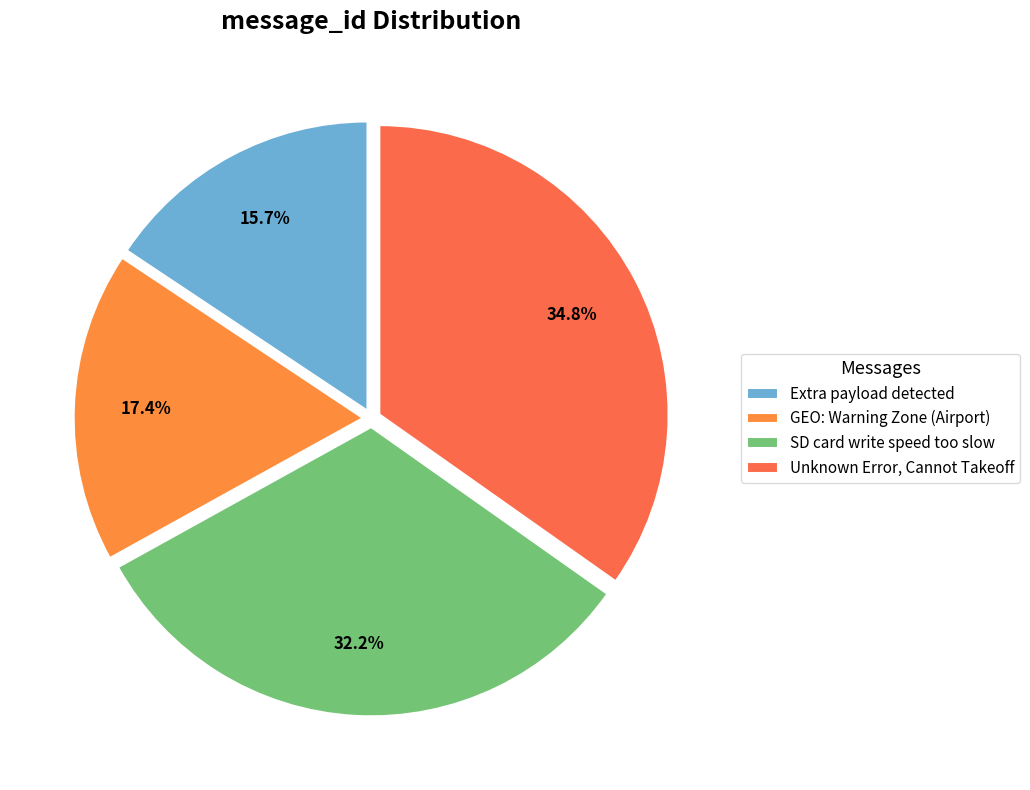

Rank the categories by value from highest to lowest.

Unknown Error, Cannot Takeoff, SD card write speed too slow, GEO: Warning Zone (Airport), Extra payload detected